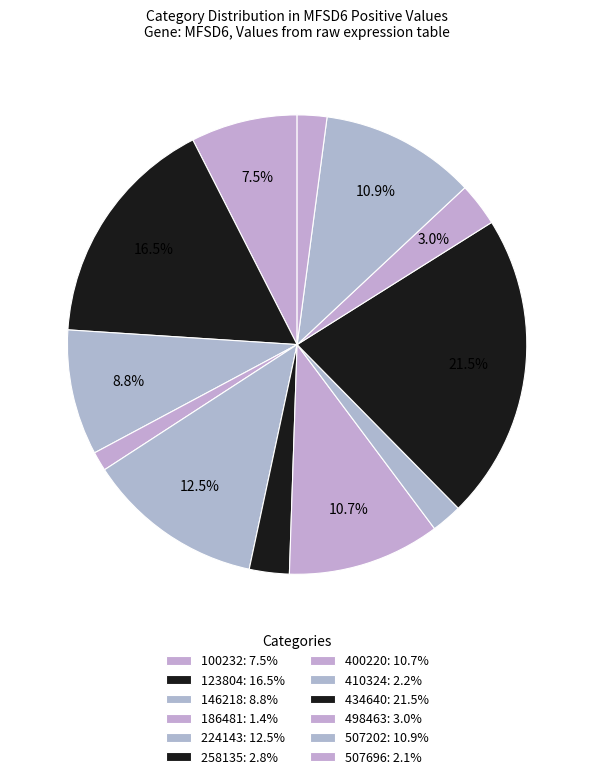

Does any single category account for the majority?

No